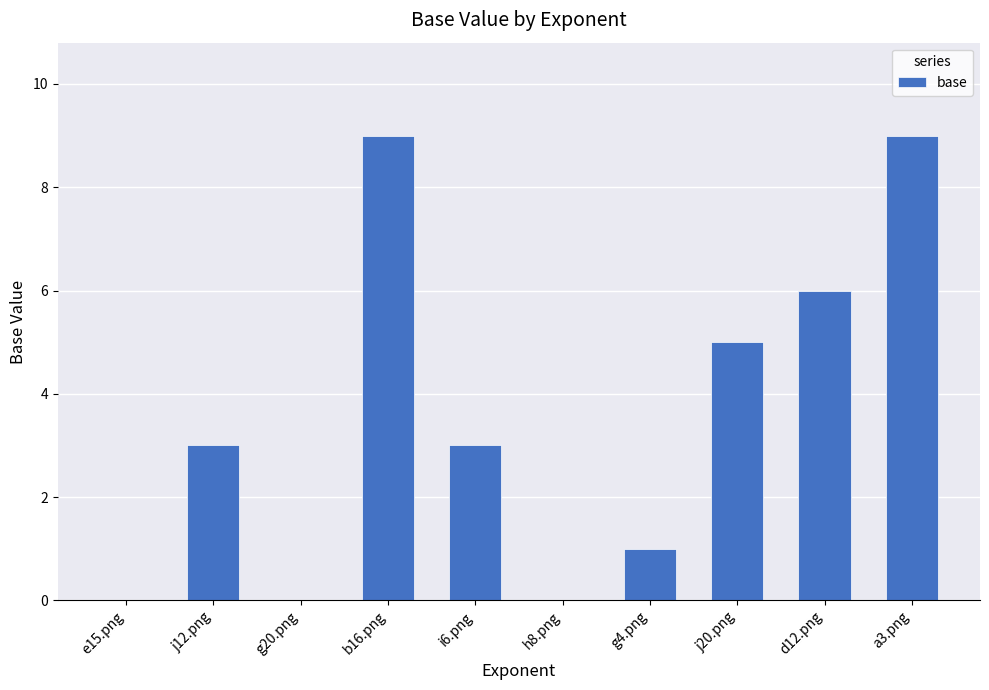

What is the sum of all values?

36